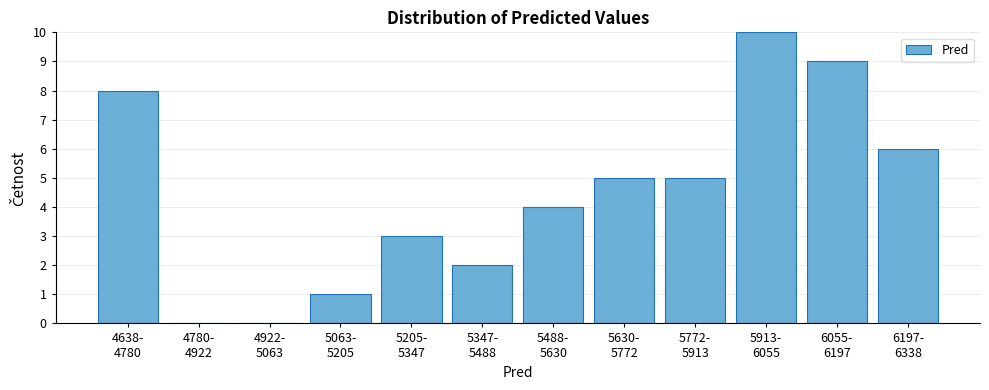

What is the sum of all values?

53